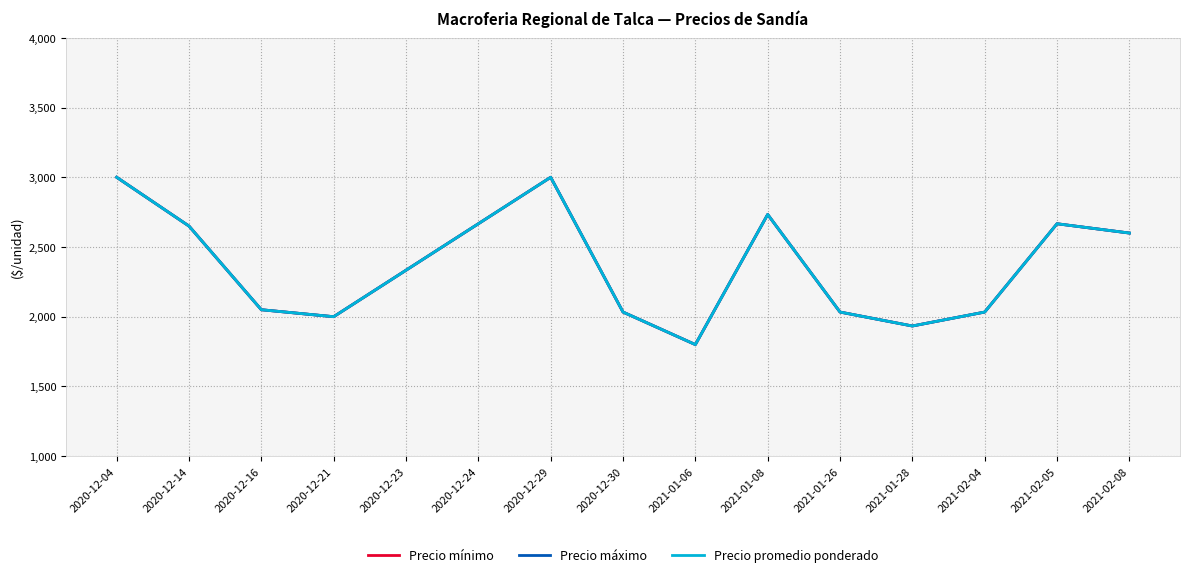

True or false: Precio mínimo and Precio máximo cross at least once.

False